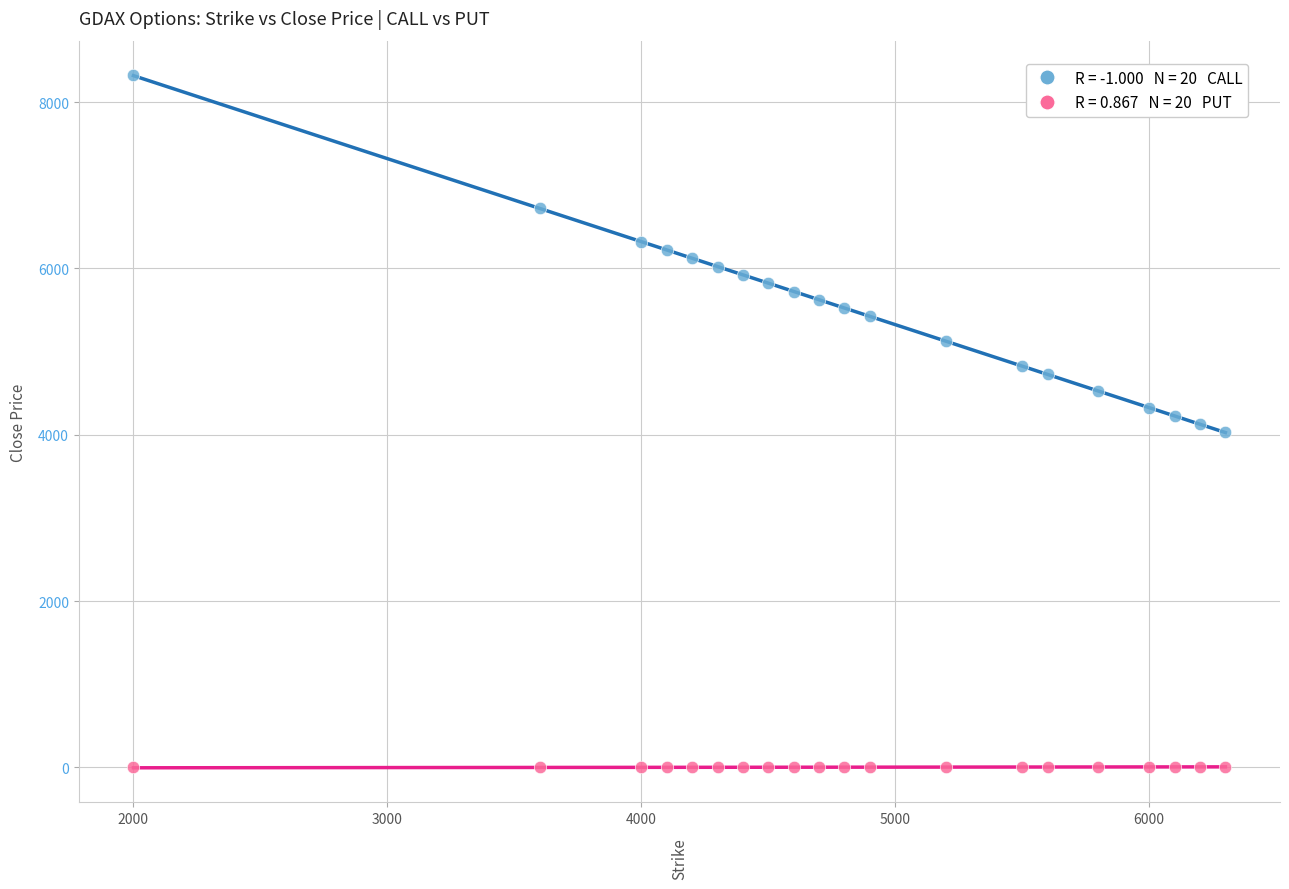

Across all data points, what is the range of Y values (max minus min)?

8323.2